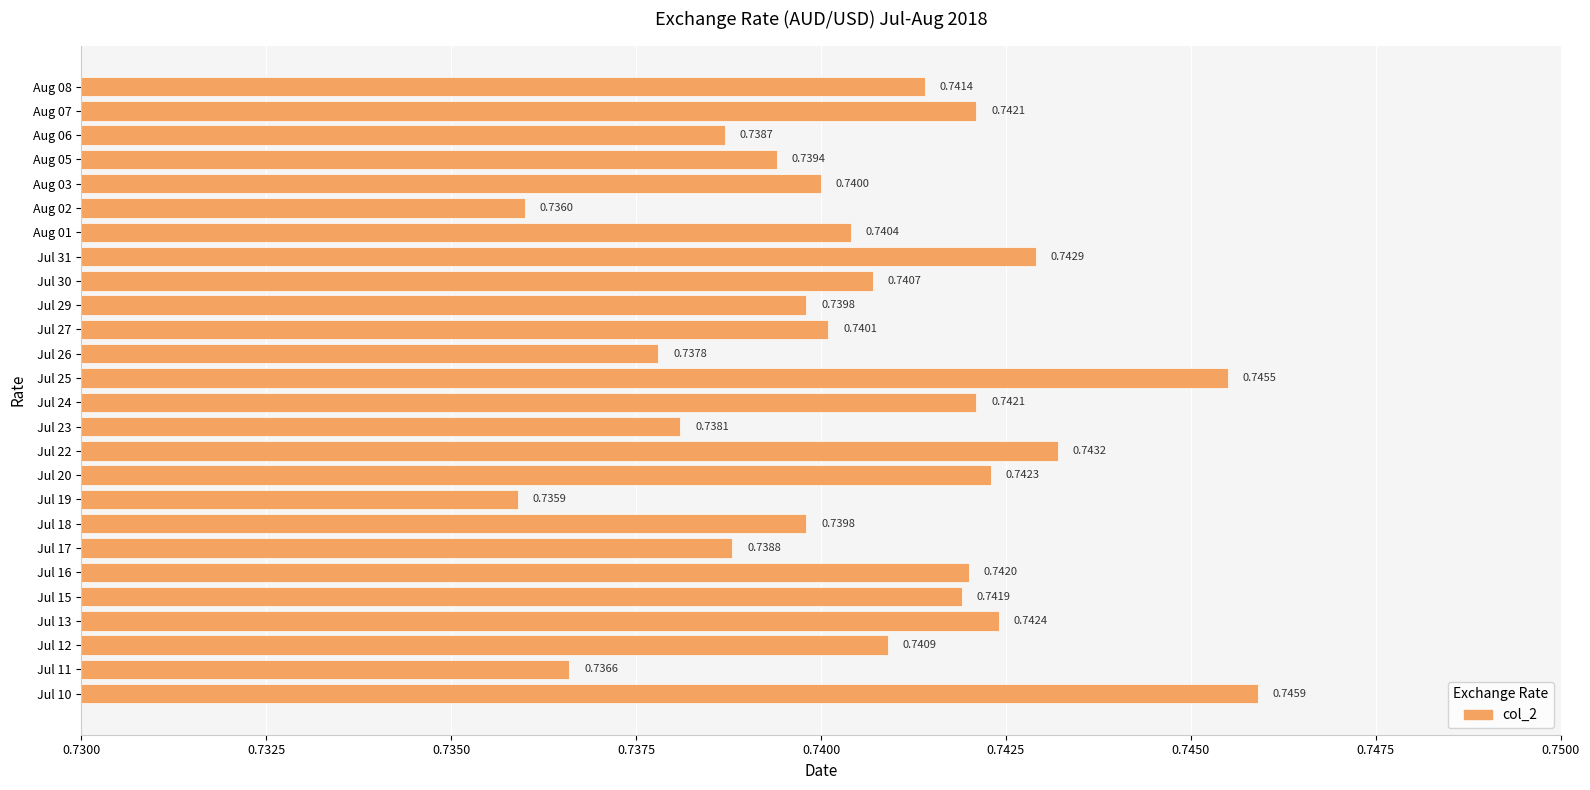

What is the sum of all values?

19.3